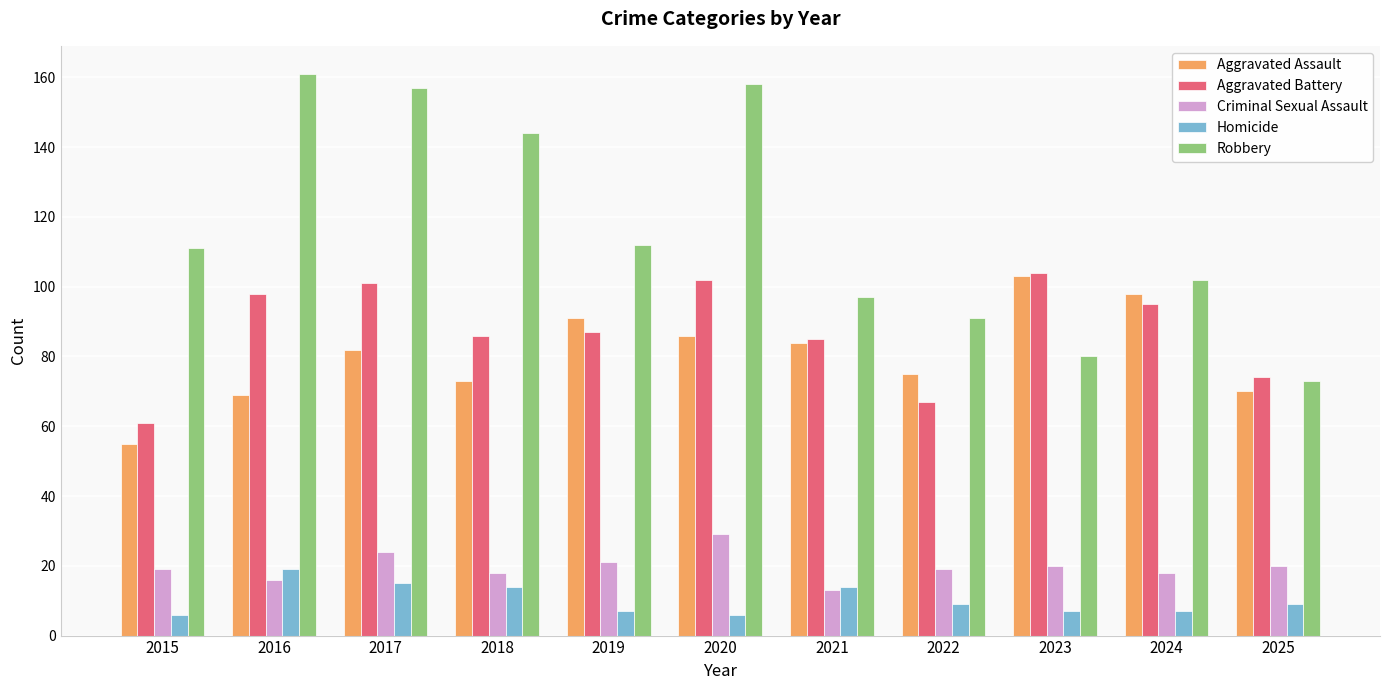

What is the value of the Criminal Sexual Assault bar at the 1st from the left?

19